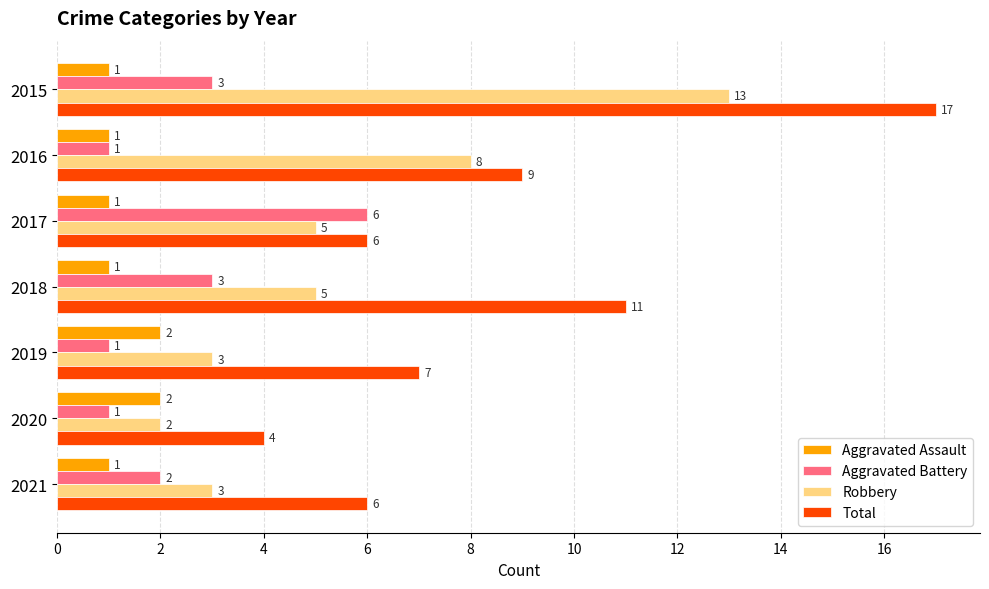

What is the spread (max minus min) of values at 2020?

3